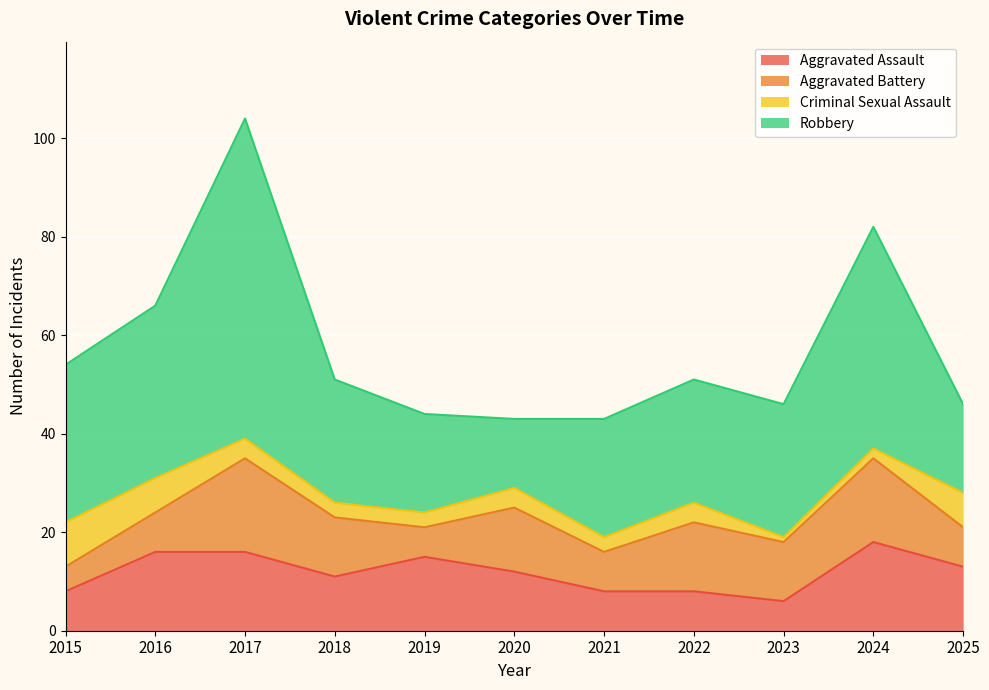

Reading left to right, what are all the values shown in this chart?

Aggravated Assault: 2015=8	2016=16	2017=16	2018=11	2019=15	2020=12	2021=8	2022=8	2023=6	2024=18	2025=13
Aggravated Battery: 2015=5	2016=8	2017=19	2018=12	2019=6	2020=13	2021=8	2022=14	2023=12	2024=17	2025=8
Criminal Sexual Assault: 2015=9	2016=7	2017=4	2018=3	2019=3	2020=4	2021=3	2022=4	2023=1	2024=2	2025=7
Robbery: 2015=32	2016=35	2017=65	2018=25	2019=20	2020=14	2021=24	2022=25	2023=27	2024=45	2025=18